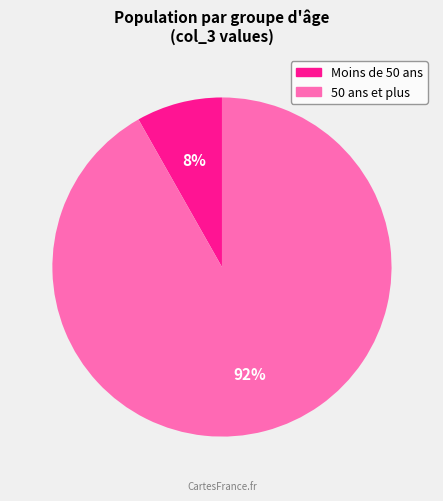

To the nearest percent, what is the average slice percentage?

50%